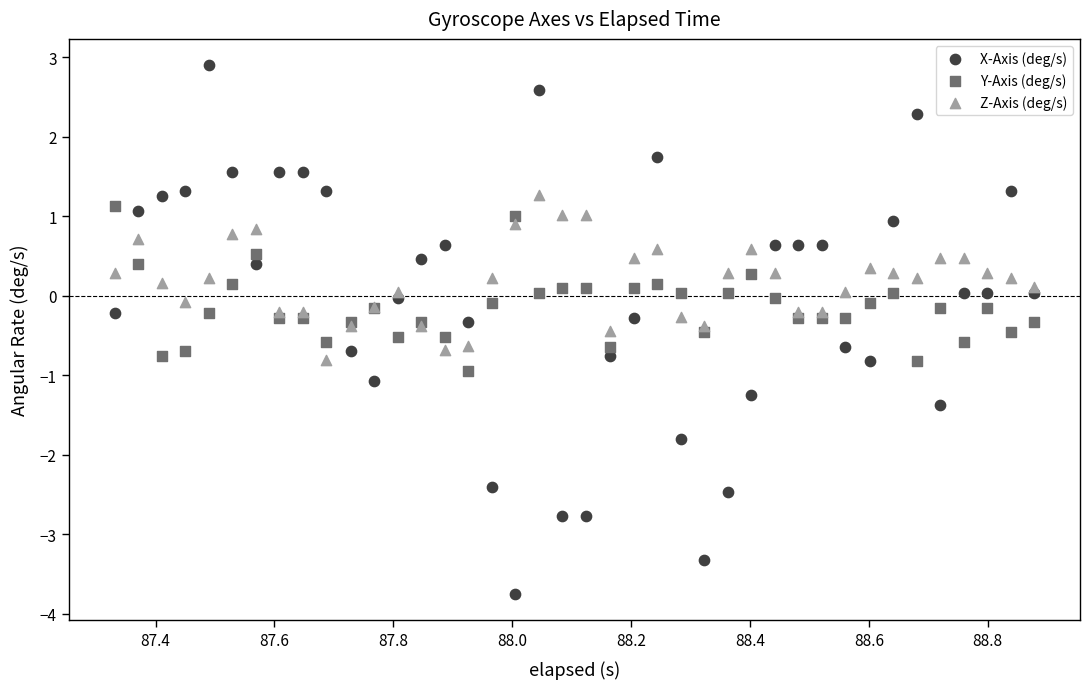

What is the X range (max minus min) for the scatter plot?

1.5